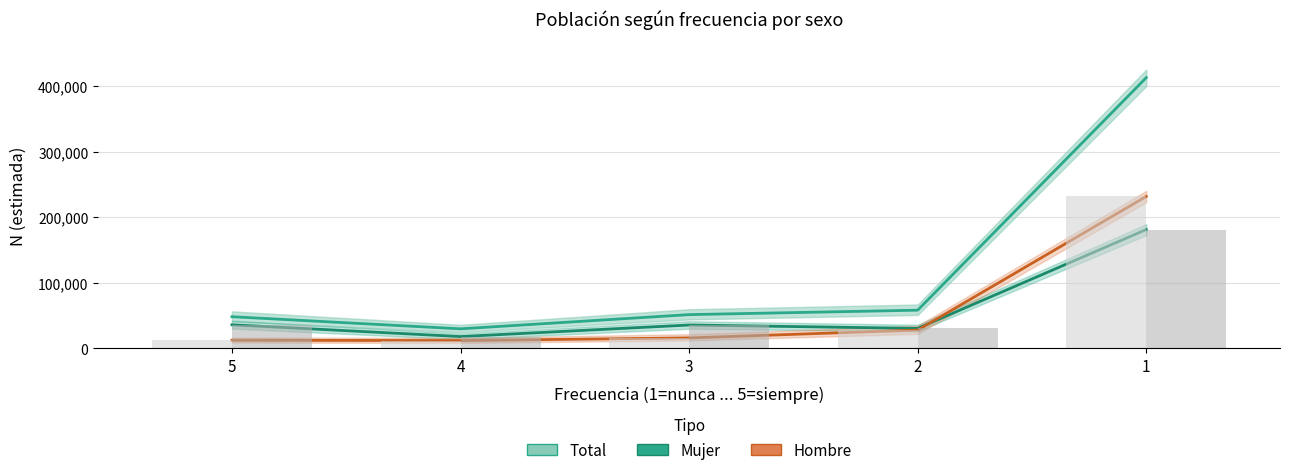

What is the sum of the Mujer (n estimada) values at 1 and 5?

217335